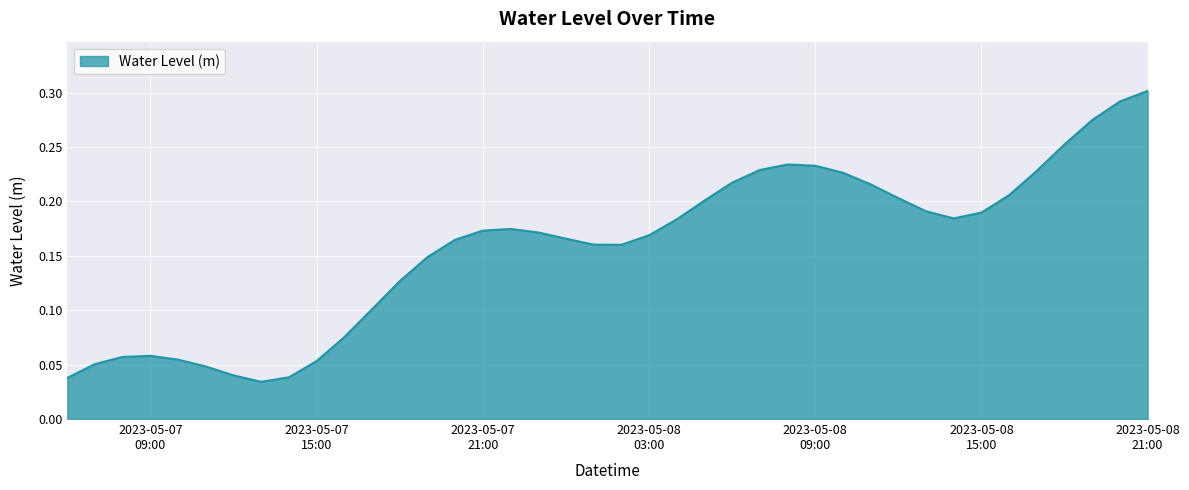

What is the sum of all values?

6.3